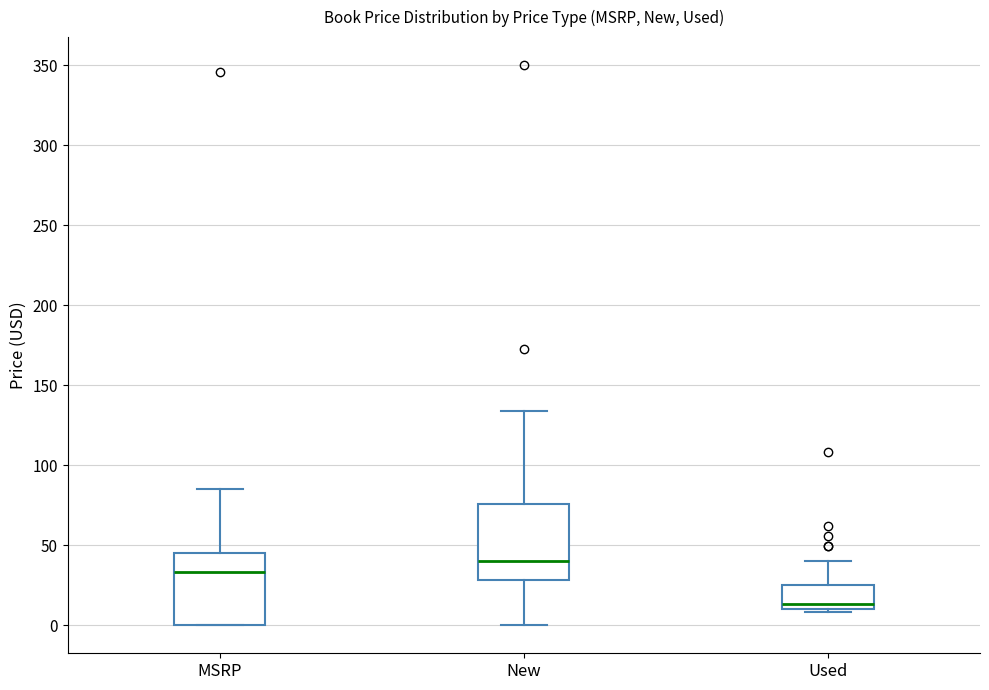

Reading left to right, read every box against the y-axis: the position of its median line, the range the box covers, and the ends of its whiskers. The values are not printed on the chart, so give them approximately, as read against the axis.

MSRP: median 35, box 0 to 45, whiskers 0 to 85
New: median 40, box 30 to 75, whiskers 0 to 135
Used: median 15, box 10 to 25, whiskers 10 to 40